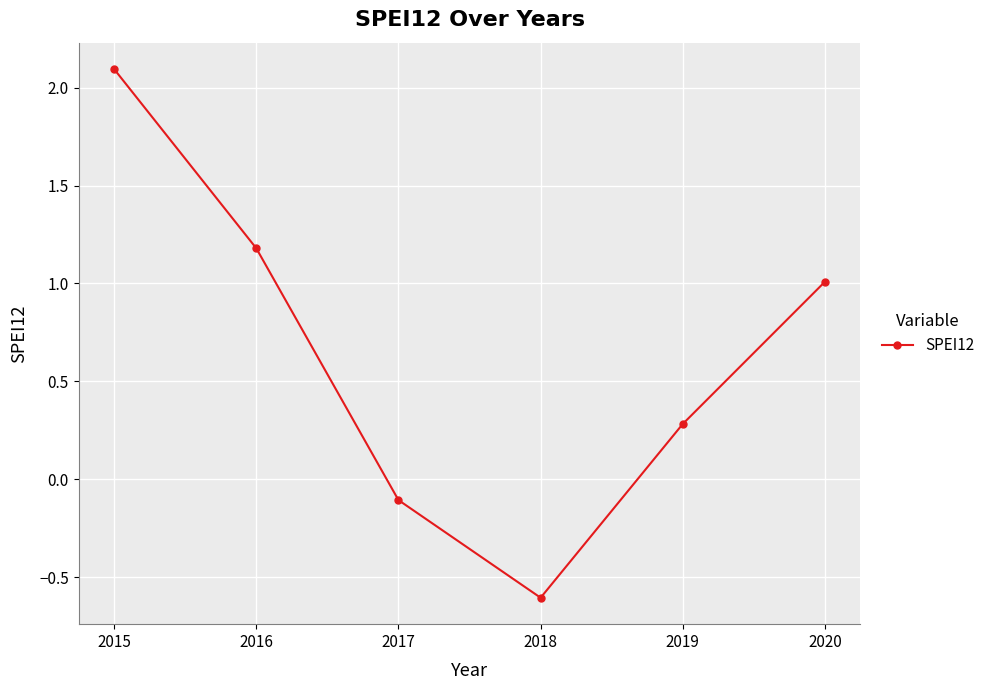

What is the approximate value at 2015?

2.1